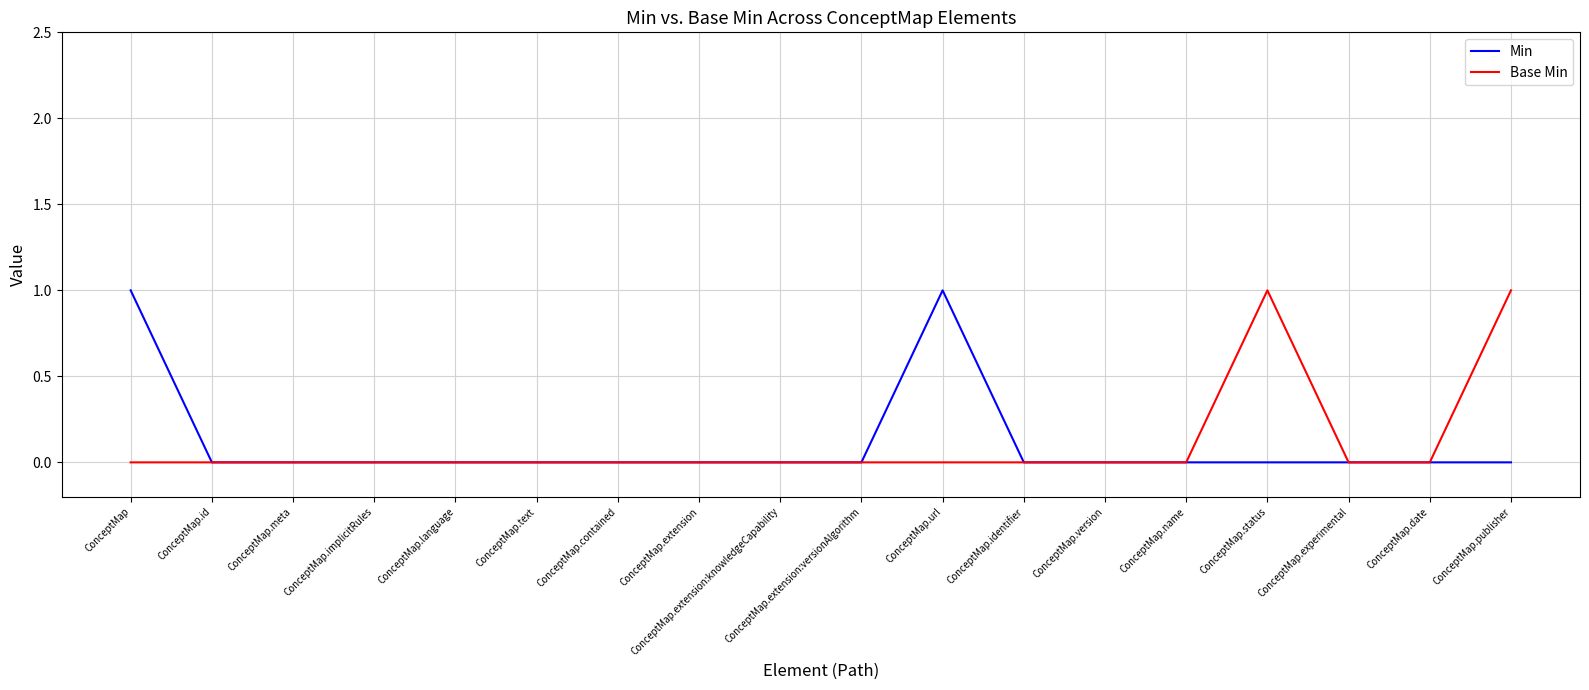

True or false: Min has a value of 0 at ConceptMap.version.

True